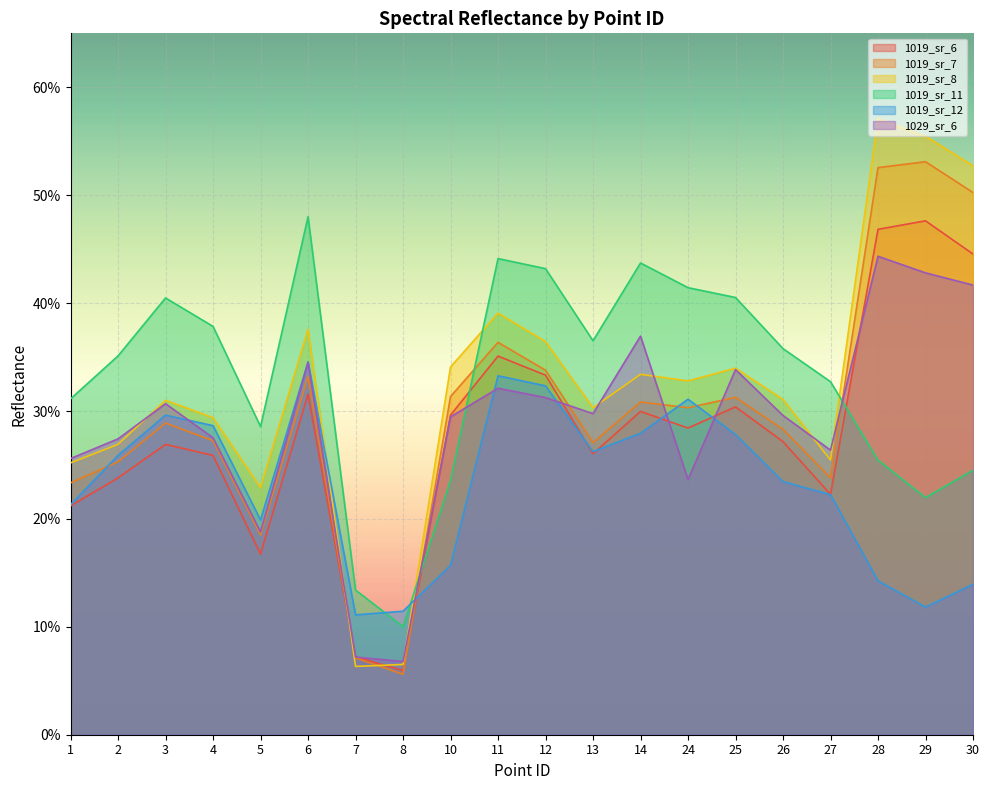

The 1019_sr_6 series shows 0.1 at 7. True or false?

True